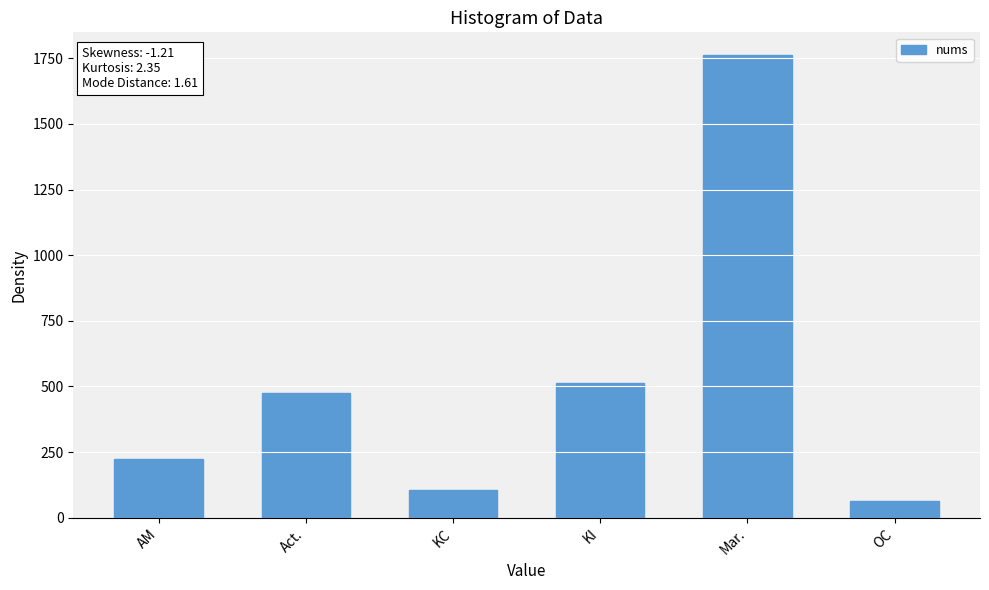

Reading right to left, what are all the values shown in this chart?

63	1761	512	104	477	224